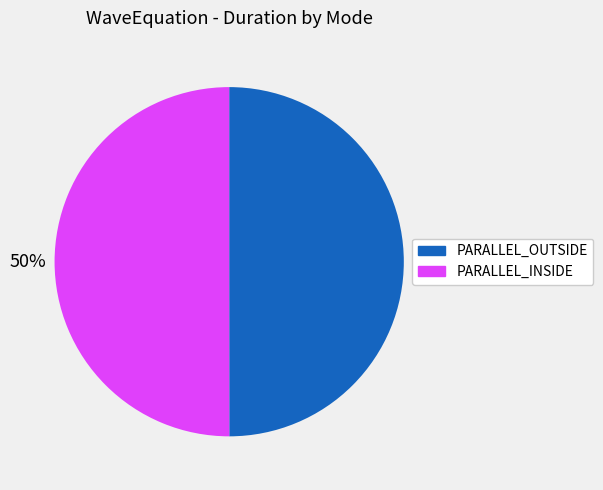

To the nearest percent, what is the average slice percentage?

50%